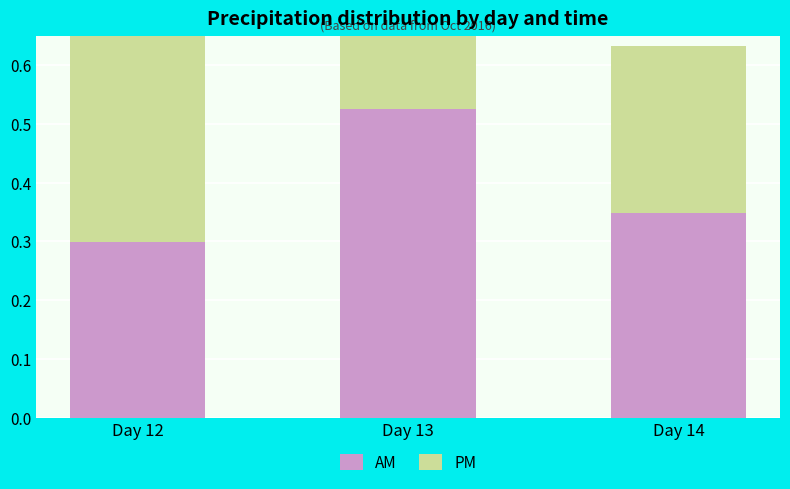

What is the spread (max minus min) of values at Day 14?

0.1